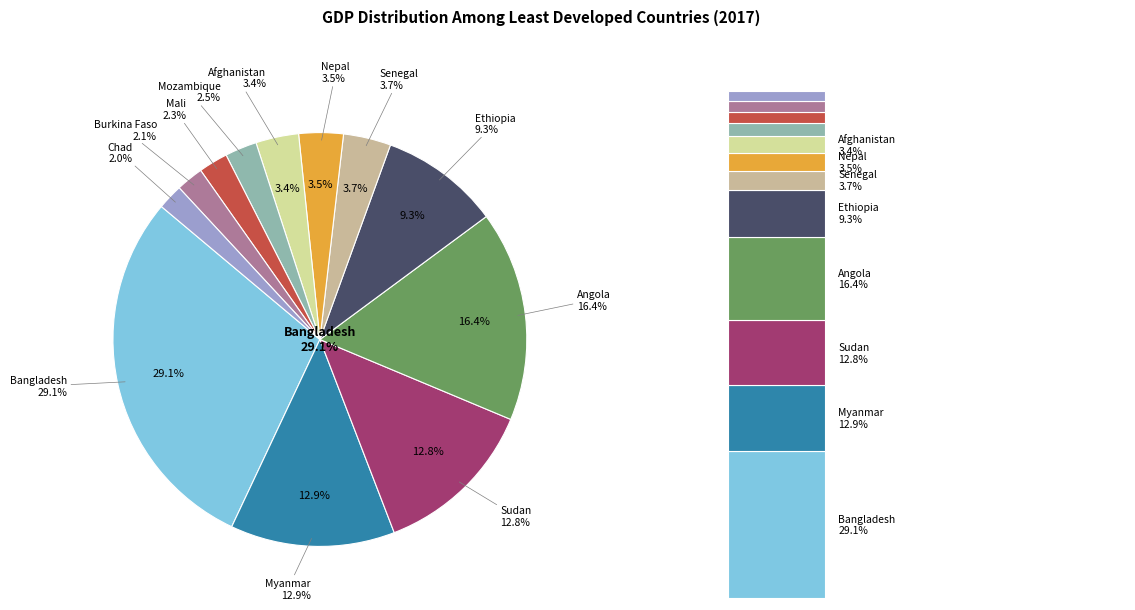

To the nearest percent, what is the average slice percentage?

8%